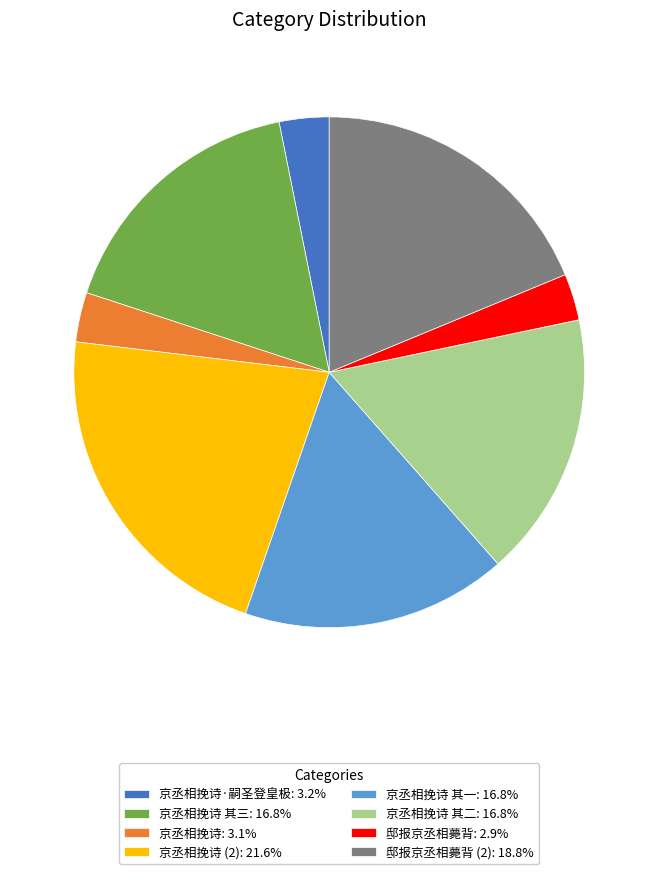

Is the sum of 京丞相挽诗 其一: 16.8% and 京丞相挽诗 (2): 21.6% greater than half?

No